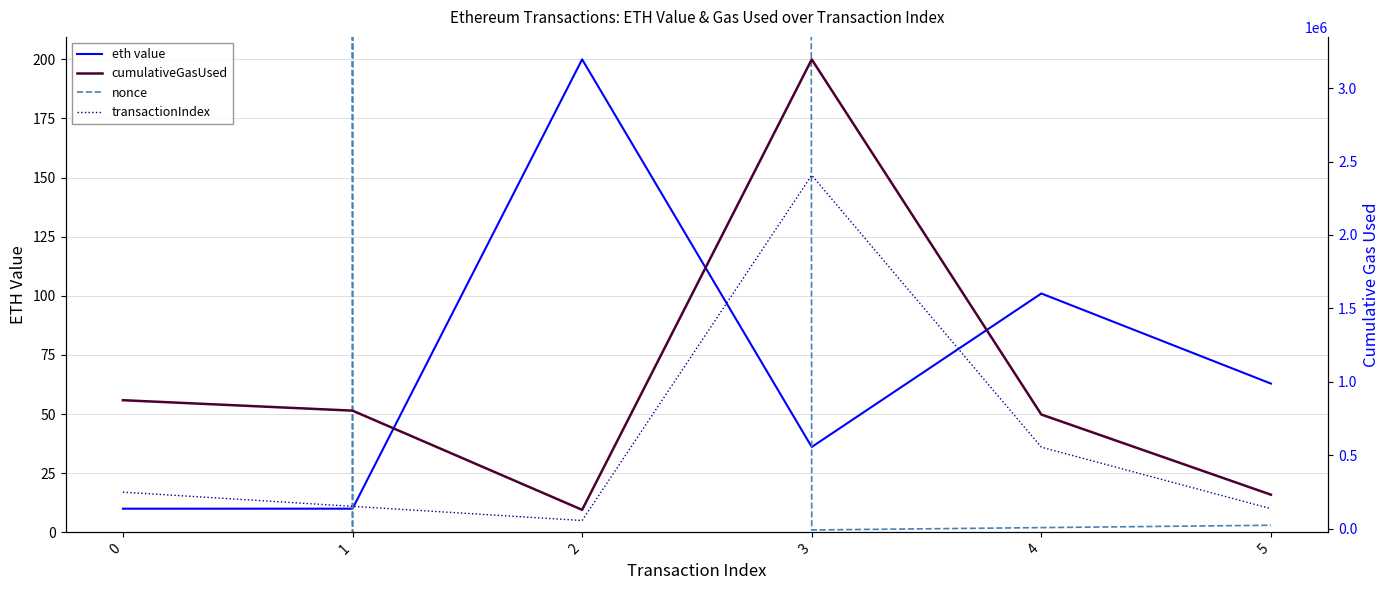

Which category has the lowest value in the transactionIndex series?

2